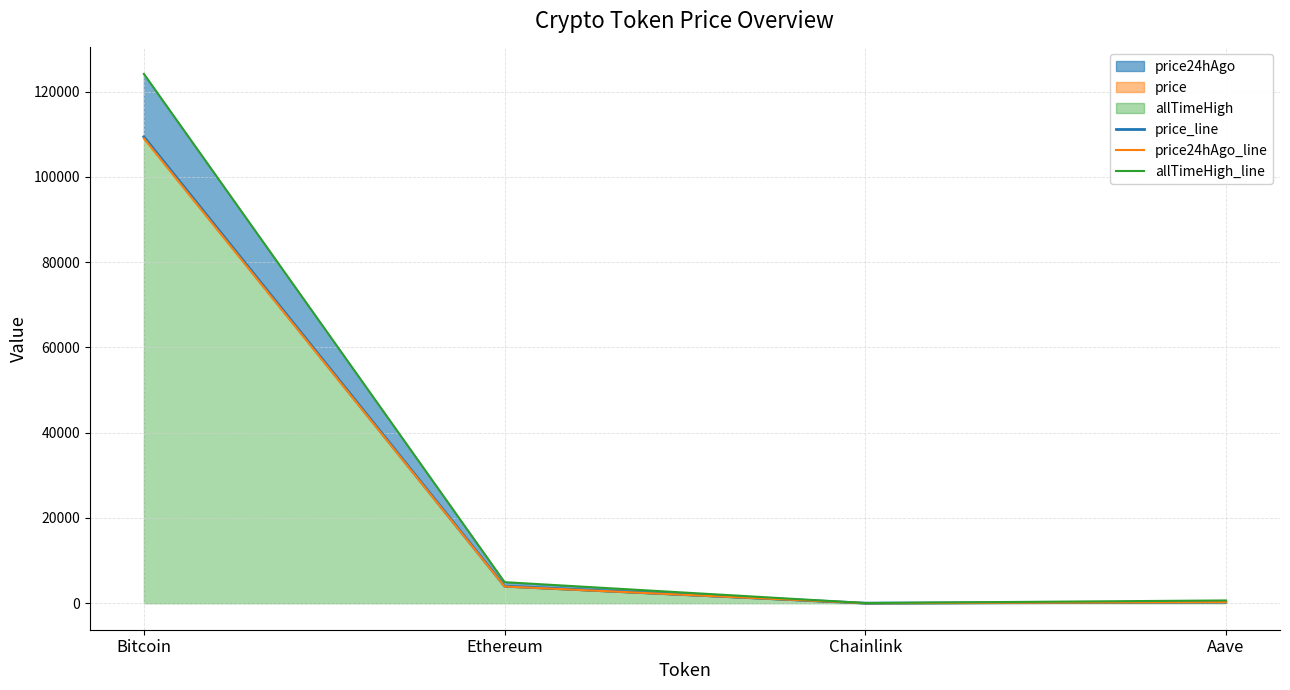

Reading left to right, list all the values displayed in this chart.

price_line: Bitcoin=109374.0	Ethereum=4022.4	Chainlink=21.0	Aave=268.6
price24hAgo_line: Bitcoin=108984.0	Ethereum=3935.8	Chainlink=20.4	Aave=263.4
allTimeHigh_line: Bitcoin=124128.0	Ethereum=4946.1	Chainlink=52.7	Aave=661.7